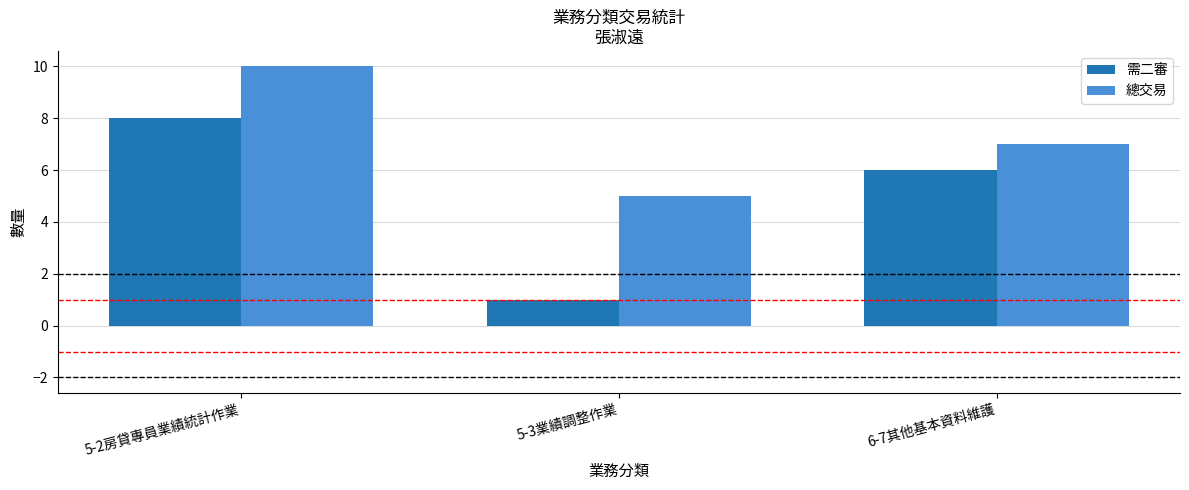

What is the label of the 3rd bar from the right?

5-2房貸專員業績統計作業